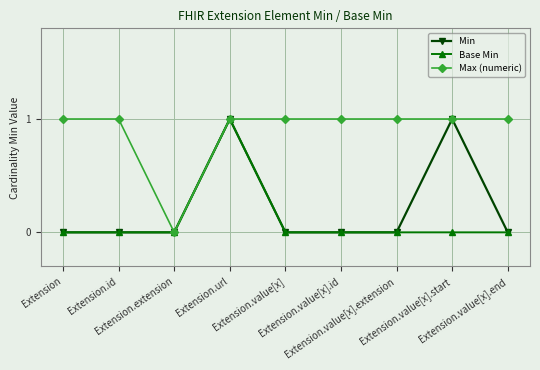

What are all the series names shown in the legend?

Min, Base Min, Max (numeric)